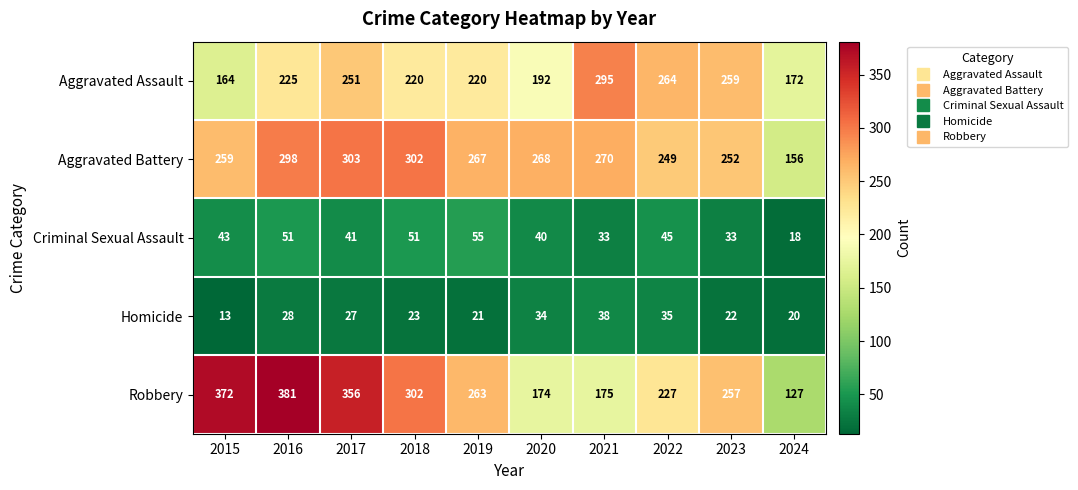

What is the difference between the second highest and second lowest values in the Robbery series?

198